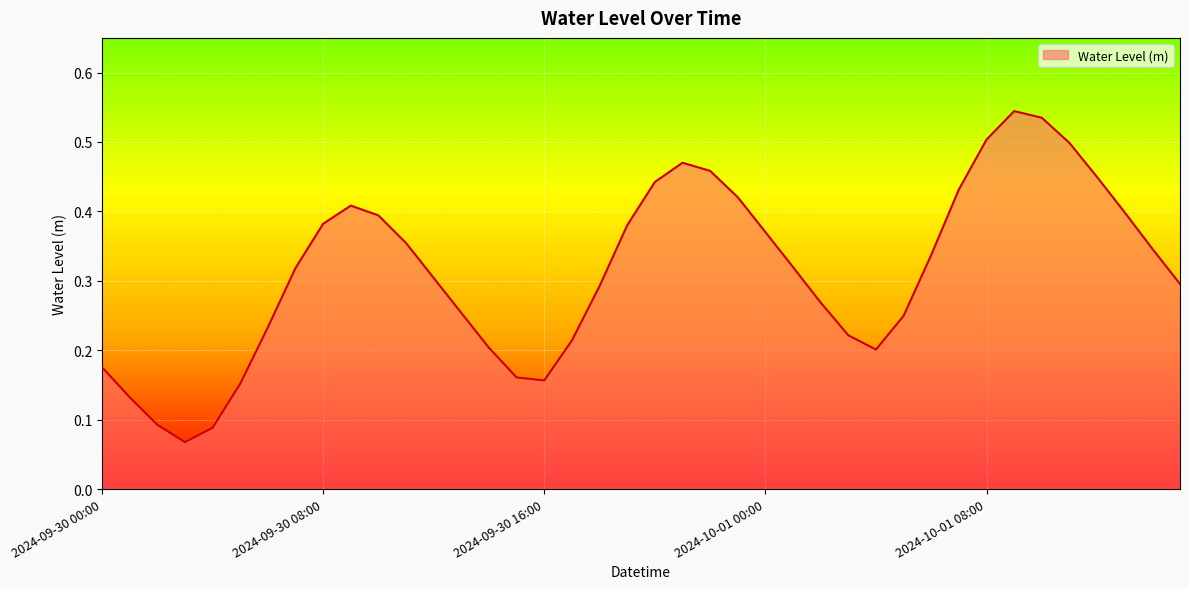

How many lines are shown in the chart?

1